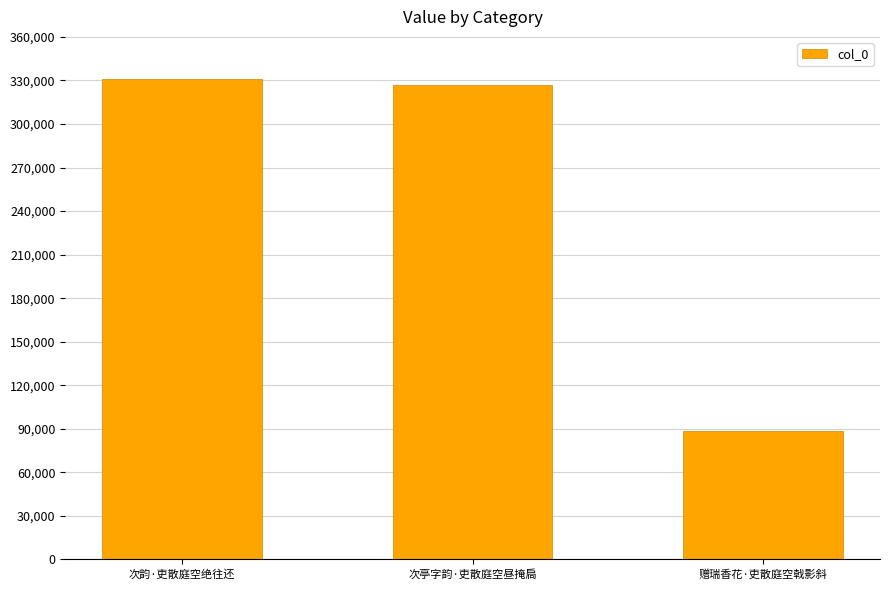

What value does the data have at 赠瑞香花·吏散庭空戟影斜, to the nearest 10?

88630